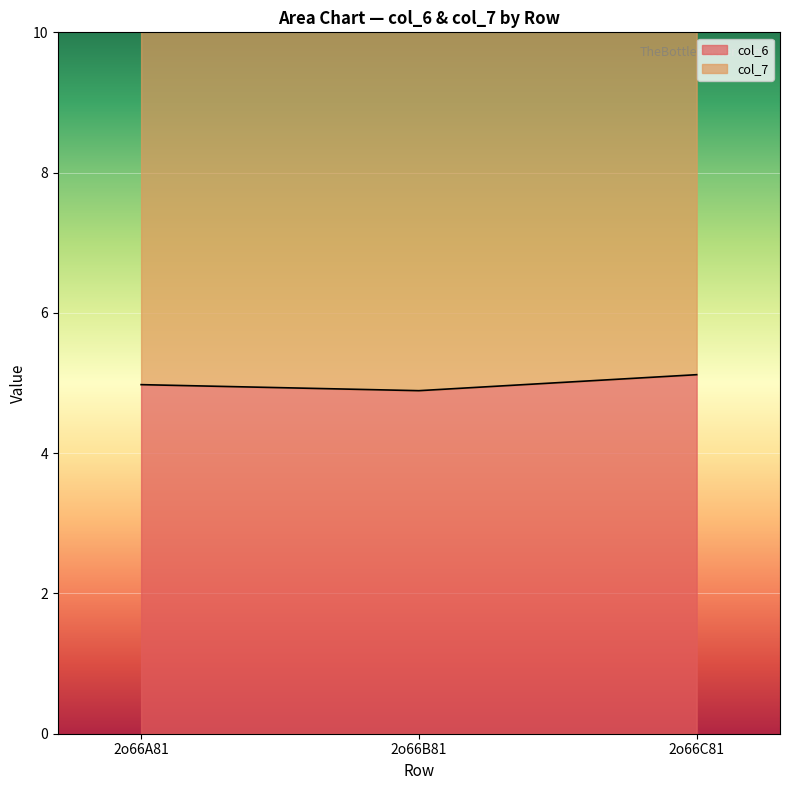

What is the difference between the maximum and minimum values in the col_7 series?

0.7